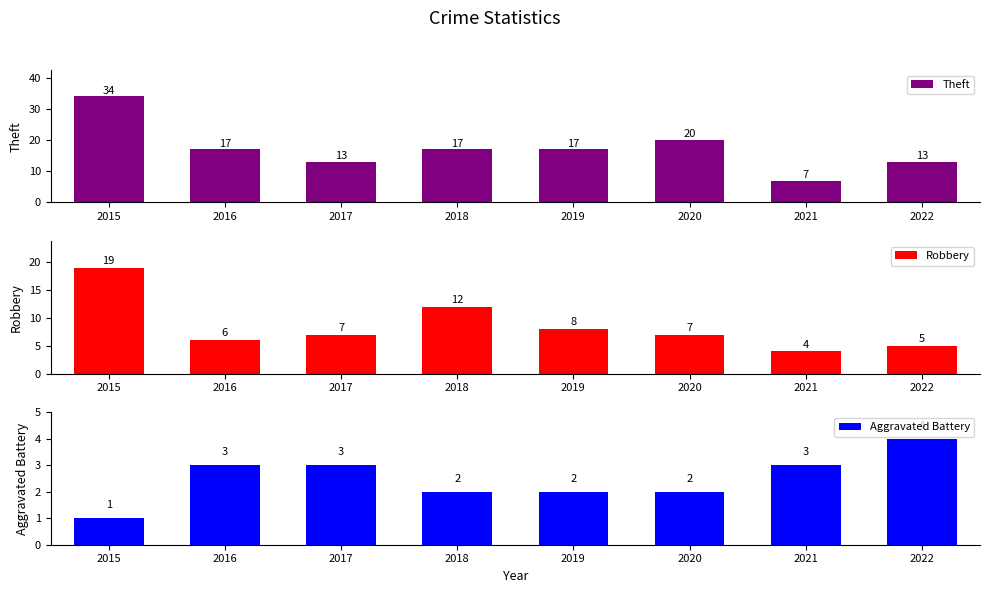

What is the maximum value shown in the chart?

34